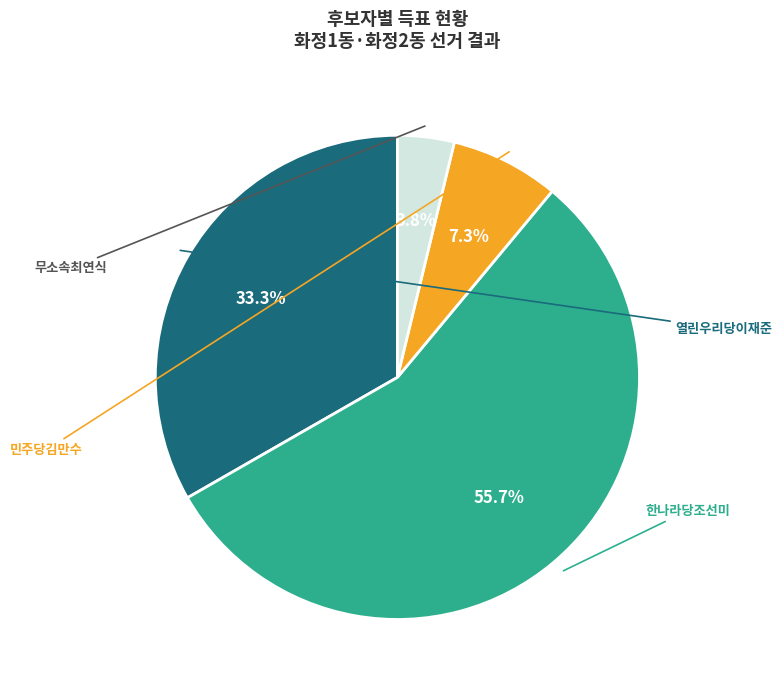

What is the change in value from 민주당김만수 to 무소속최연식?

-955